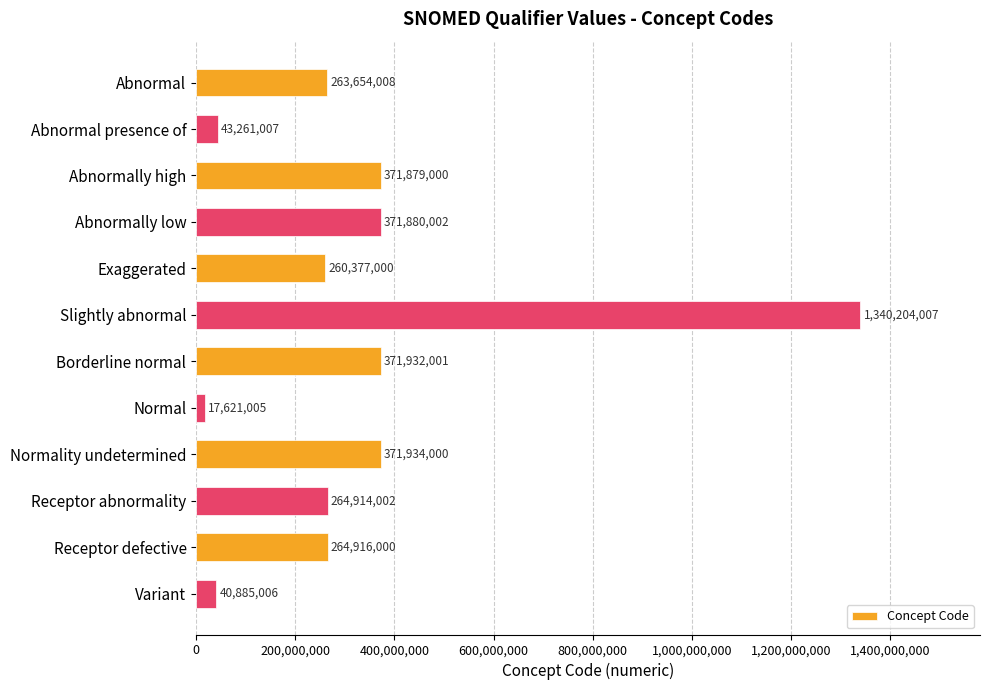

Rank the categories by value from highest to lowest.

Slightly abnormal, Normality undetermined, Borderline normal, Abnormally low, Abnormally high, Receptor defective, Receptor abnormality, Abnormal, Exaggerated, Abnormal presence of, Variant, Normal